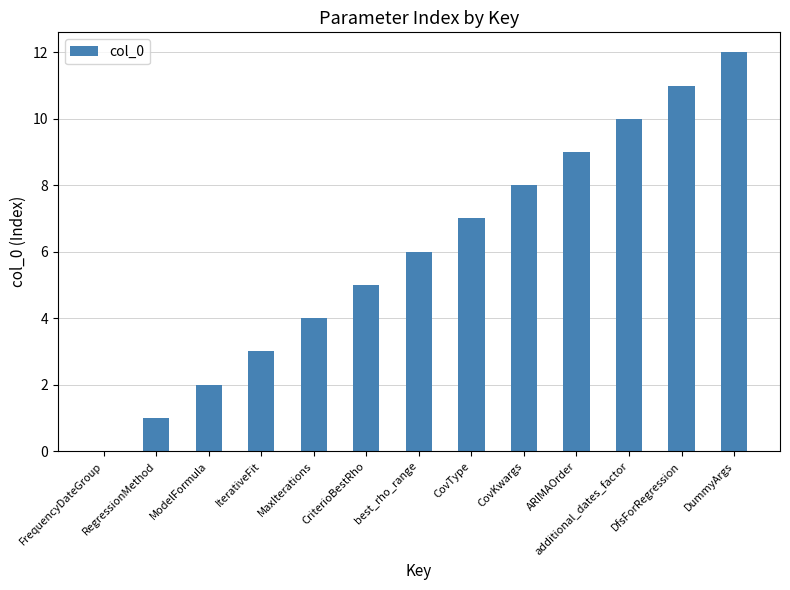

True or false: the data shows 11 at DfsForRegression.

True